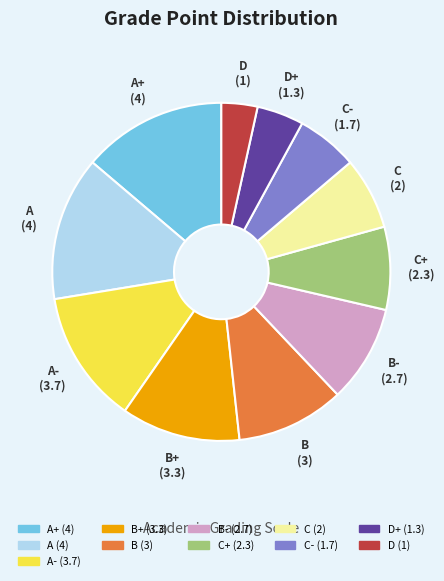

Count the number of slices in the pie.

11